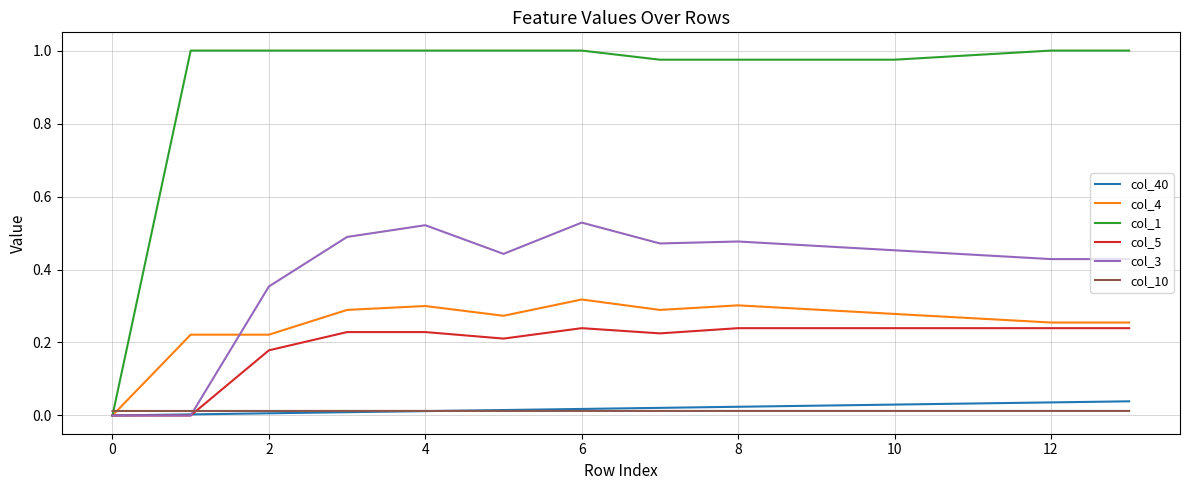

Which series has the largest total across all categories?

col_1